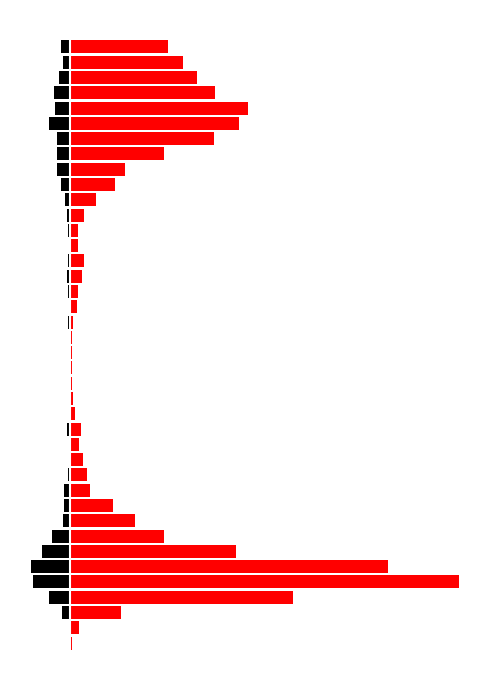

What value does the 50 - 59 series have at 13?

7